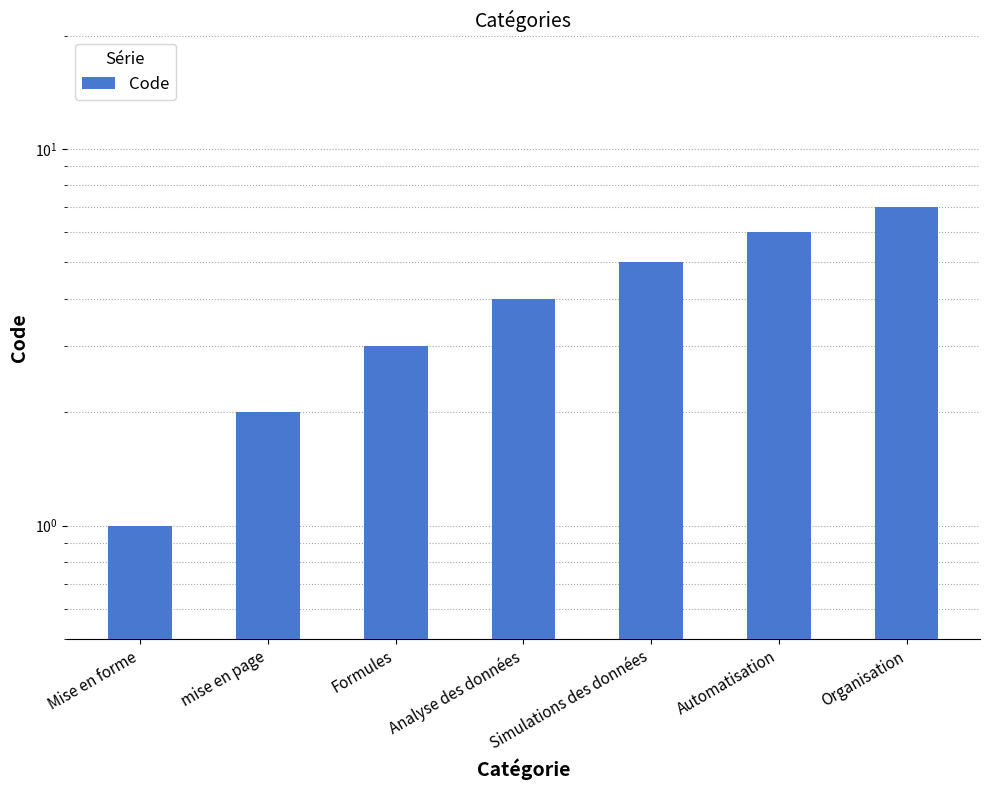

What is the value of the 3rd bar from the left?

3